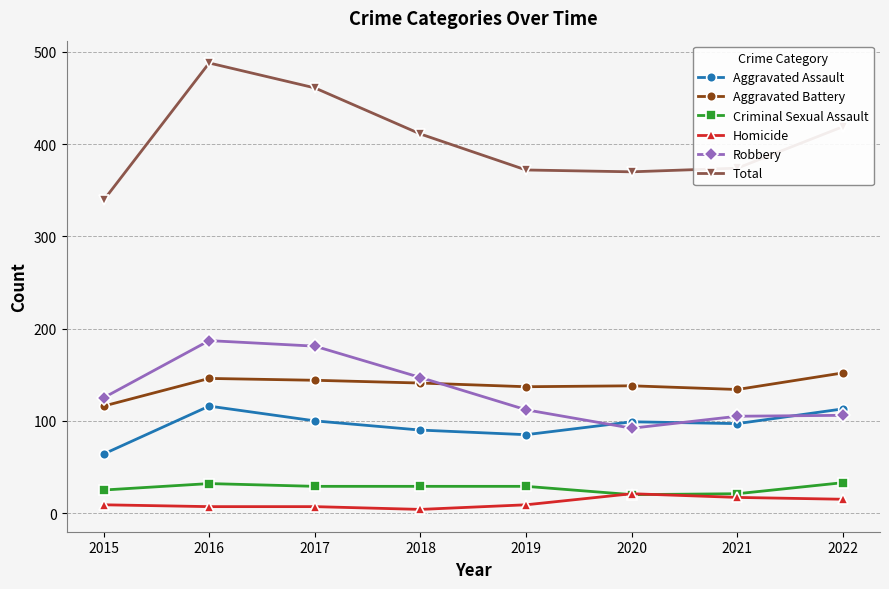

True or false: Aggravated Battery has a value of 38 at 2018.

False